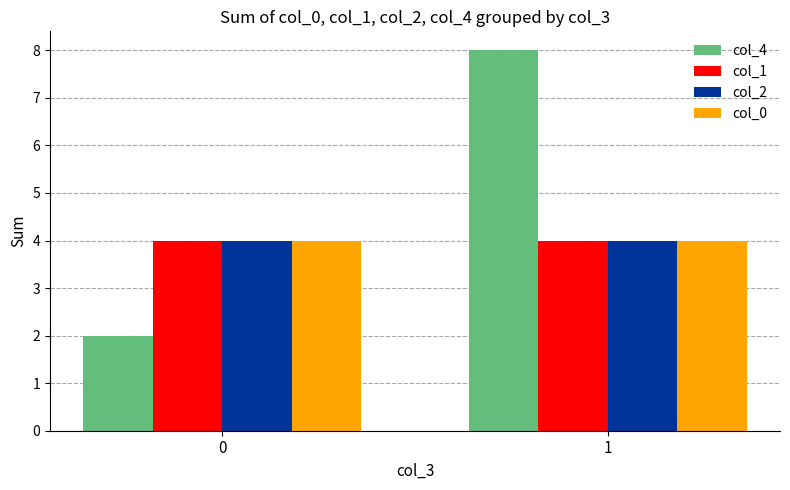

What is the sum of all col_2 values?

8